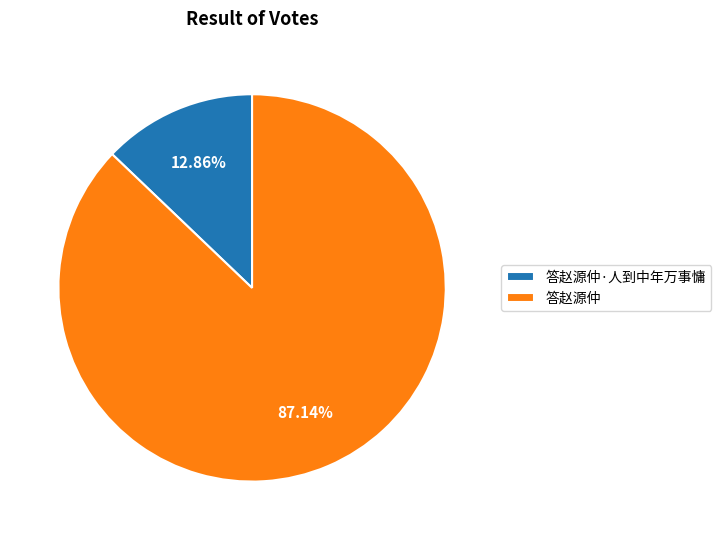

What is the total percentage of 答赵源仲·人到中年万事慵 and 答赵源仲?

100.0%